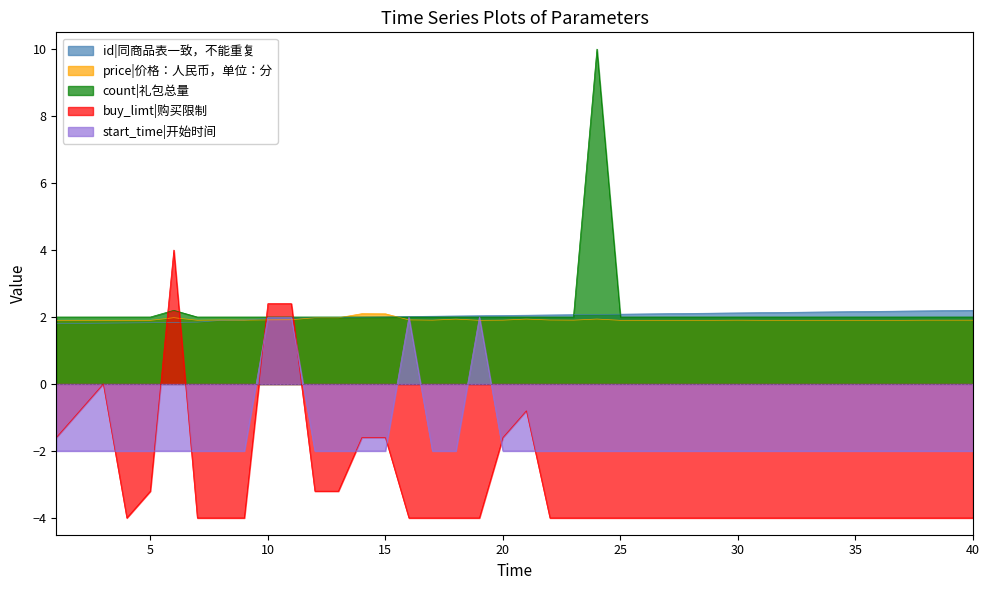

What is the minimum value shown in the chart?

-4.0